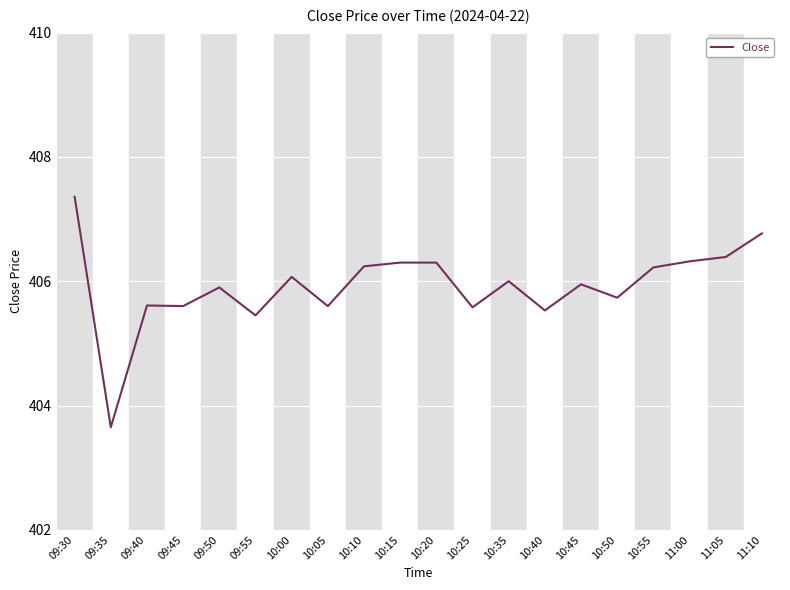

Where does the data first go above 406?

09:30